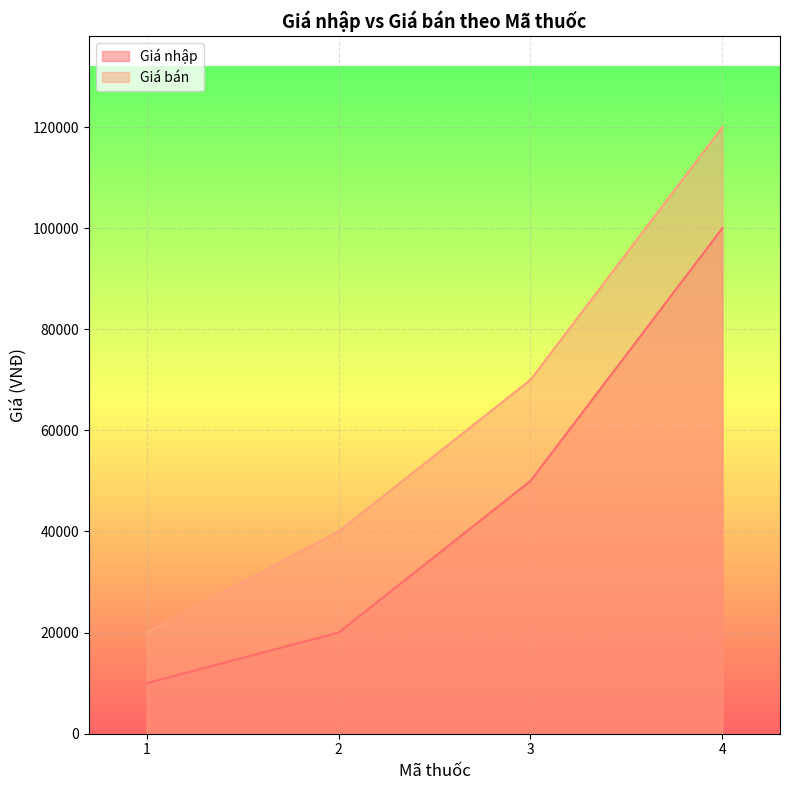

At which label does Giá bán reach its peak?

4